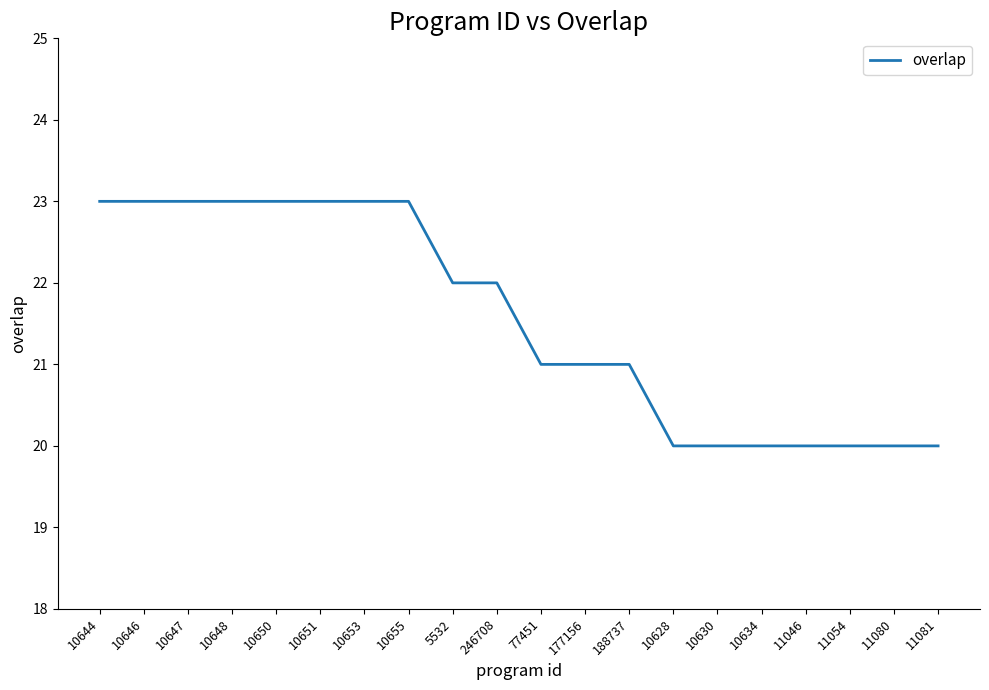

What is the greatest value displayed?

23